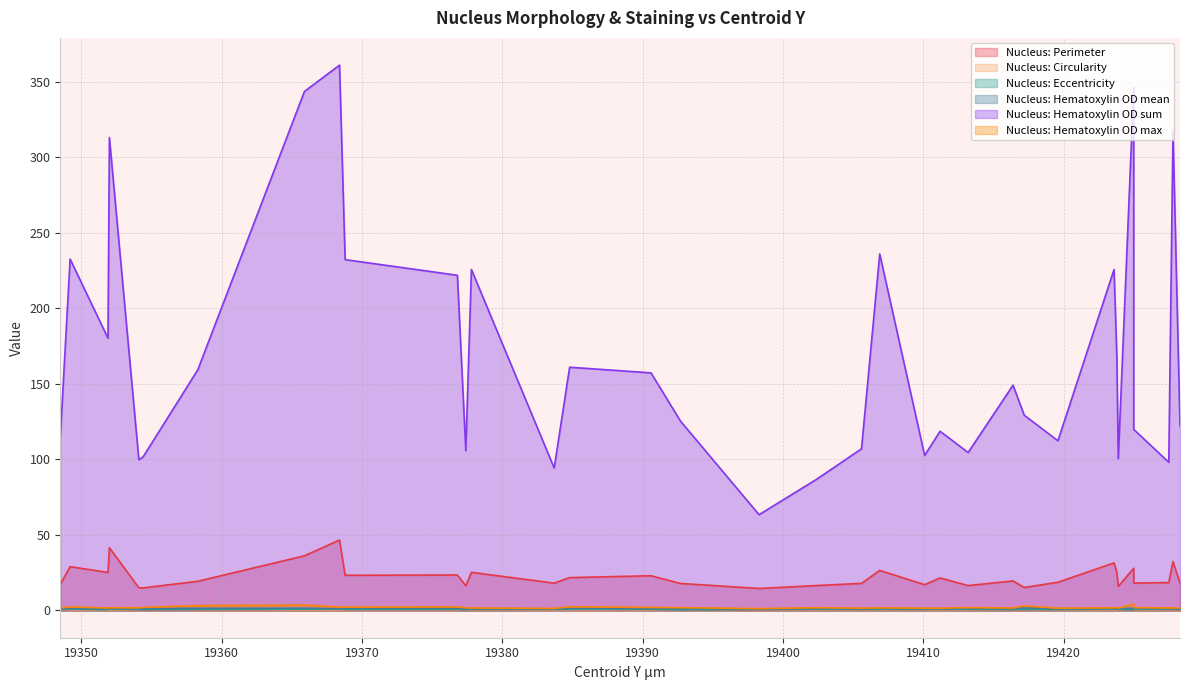

The value of Nucleus: Circularity at 19348.5 is 0.8. True or false?

True